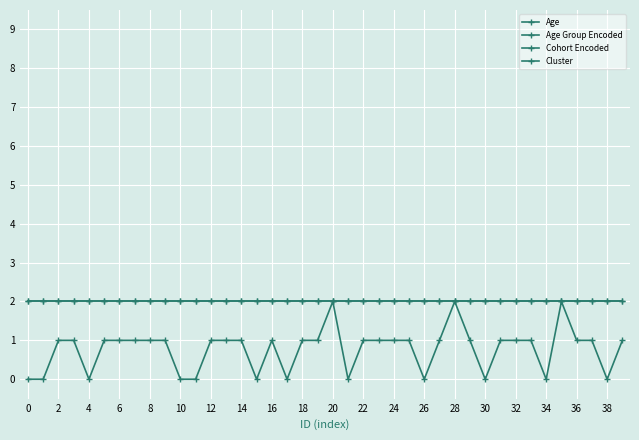

True or false: Cohort Encoded has a value of 1 at 37.

False